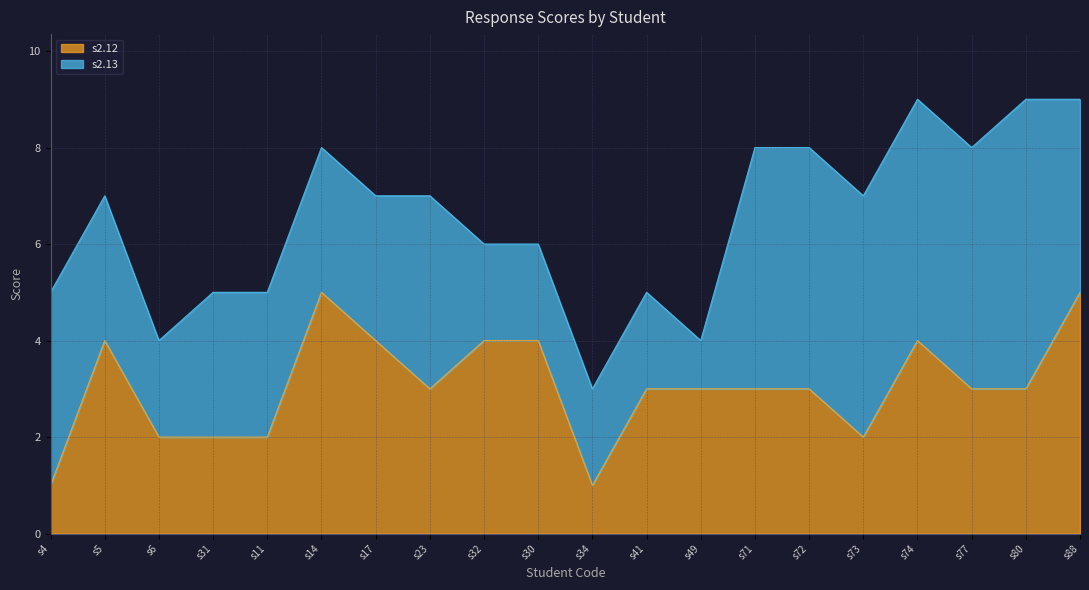

What position from the left is s73?

16